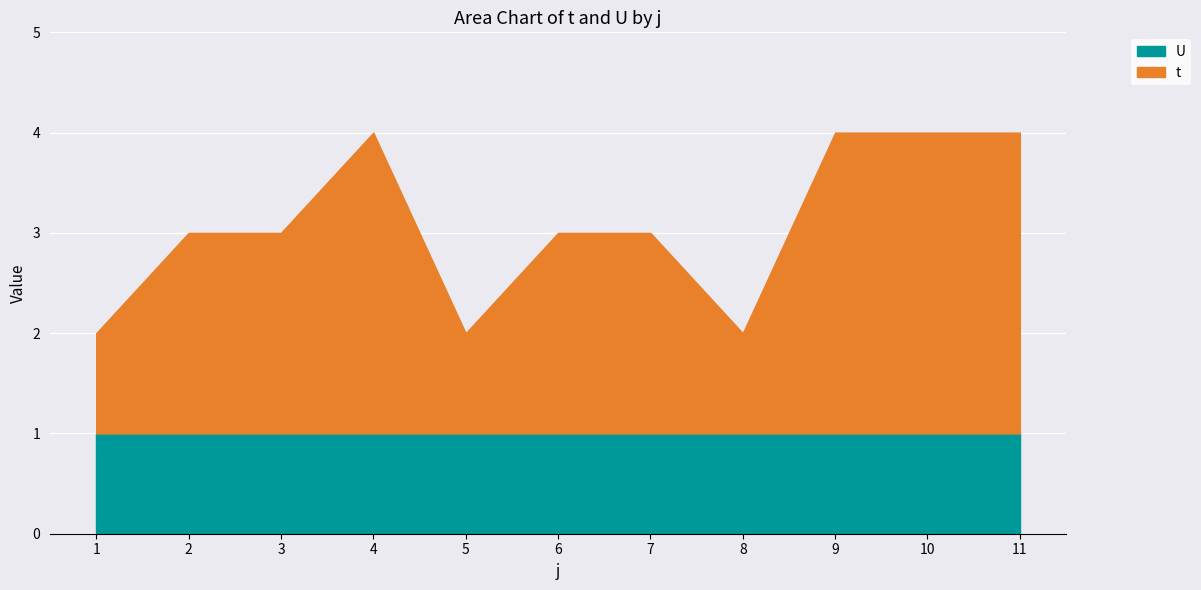

How many lines are shown in the chart?

2